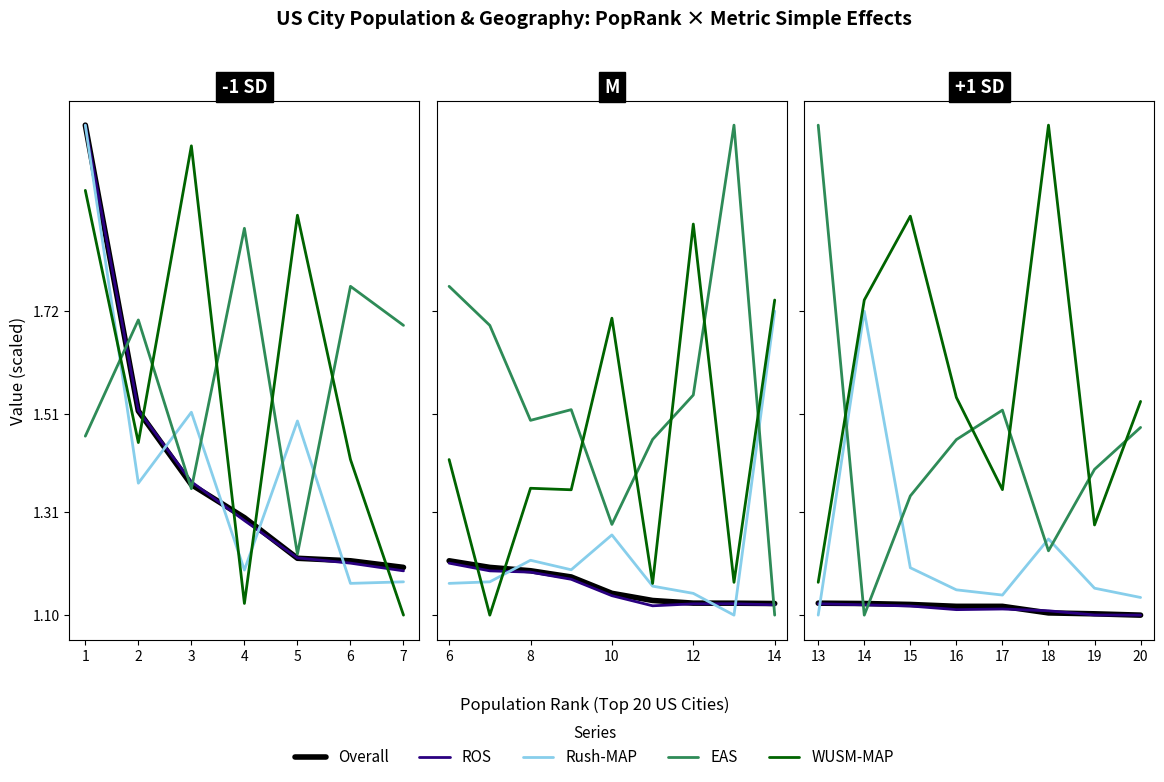

Which series has the largest total across all categories?

WUSM-MAP